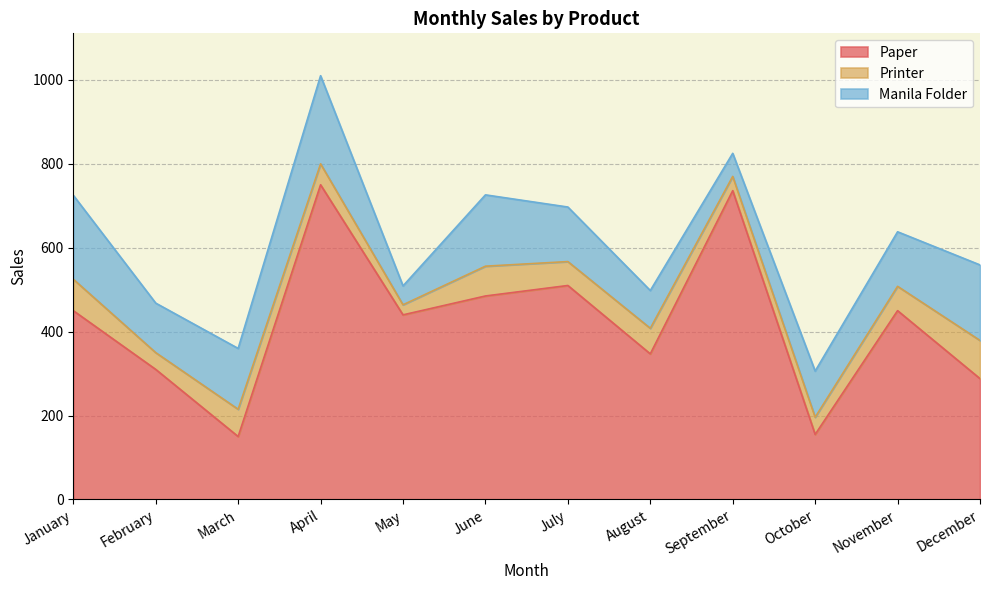

Which series has the widest spread of values?

Paper